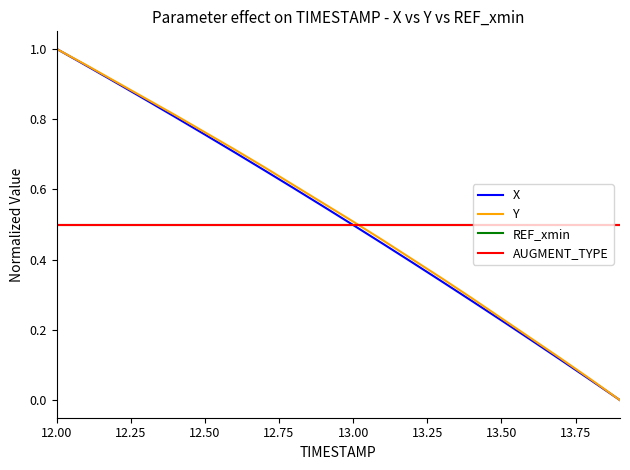

At which label does Y reach its peak?

12.00